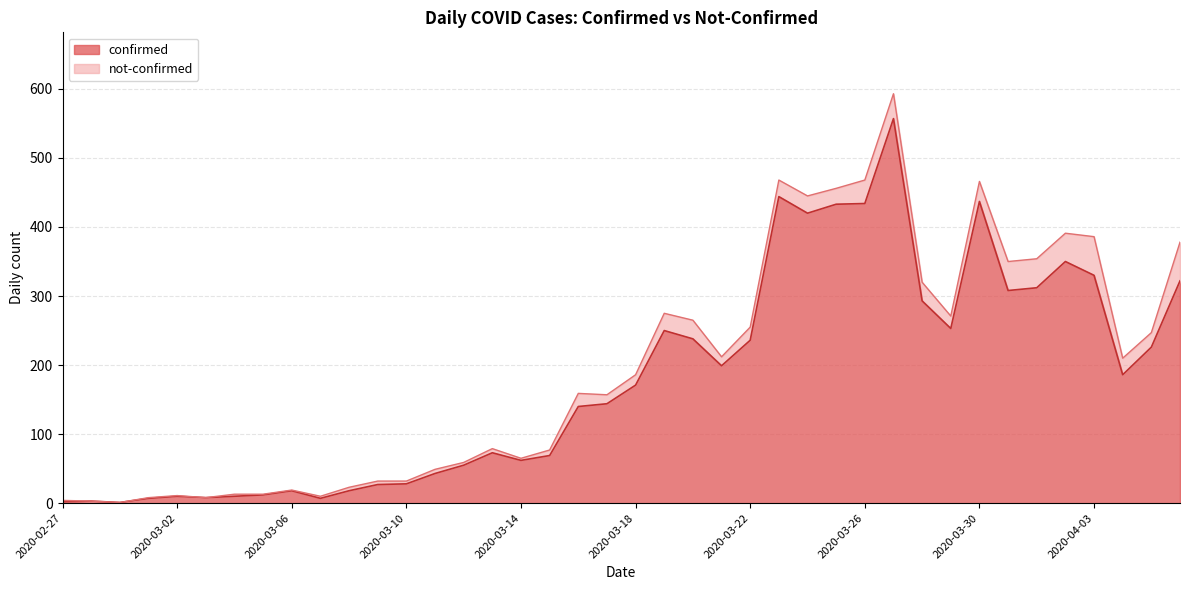

What is the difference between the values at 2020-04-02 and 2020-03-30?

87